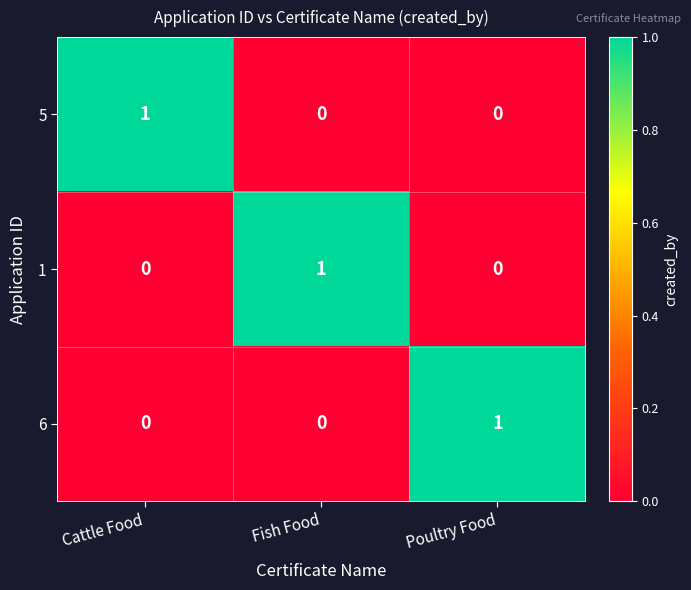

Is it true that 5 equals -1 at Poultry Food?

False